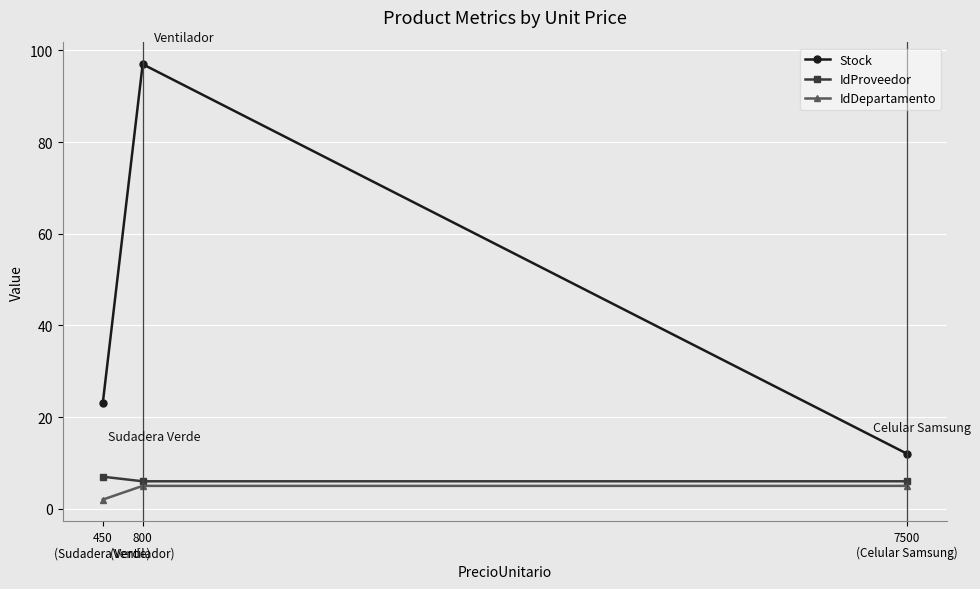

The Stock series shows 8 at 450
(Sudadera Verde). True or false?

False